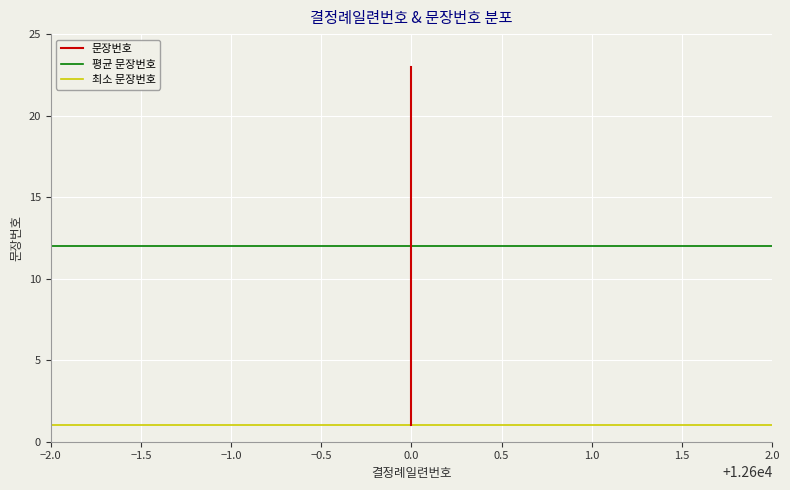

What is the greatest value displayed?

23